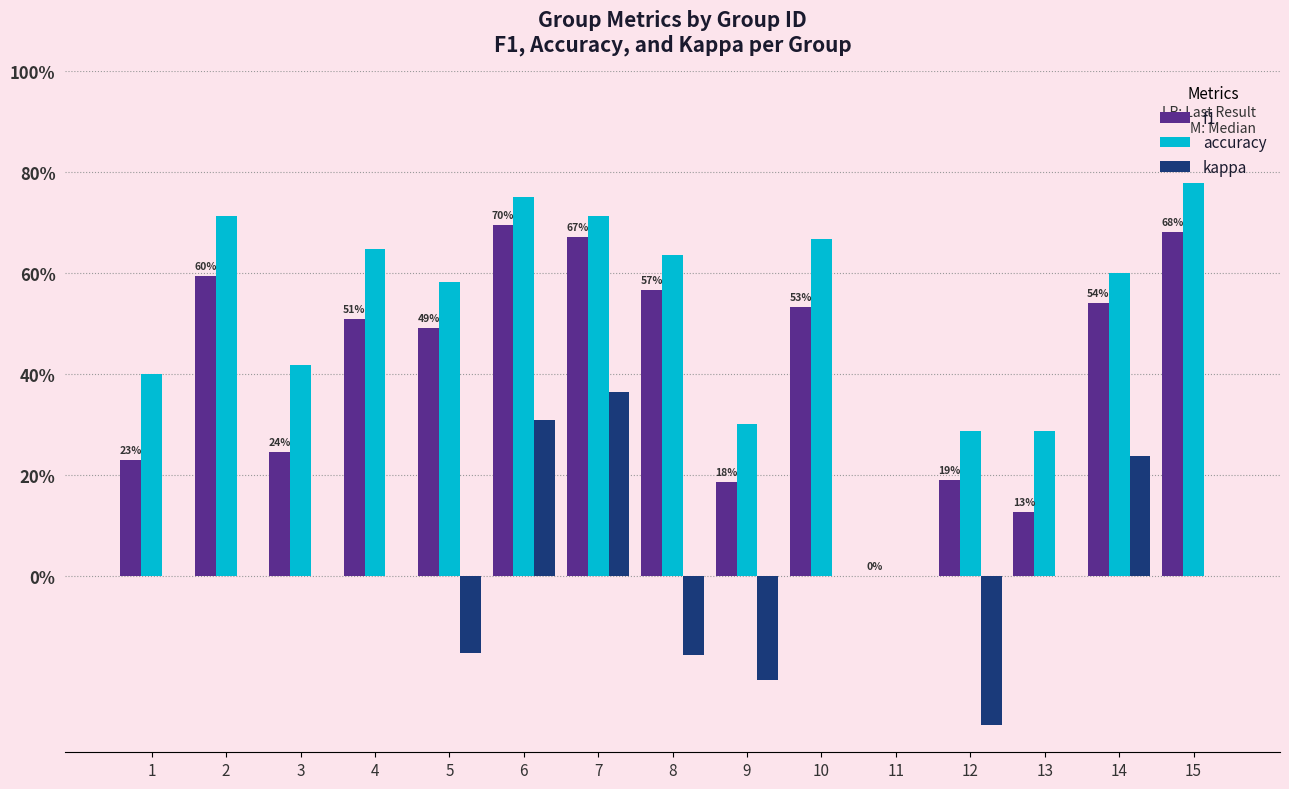

At 15, list the series in order from largest to smallest.

accuracy, f1, kappa